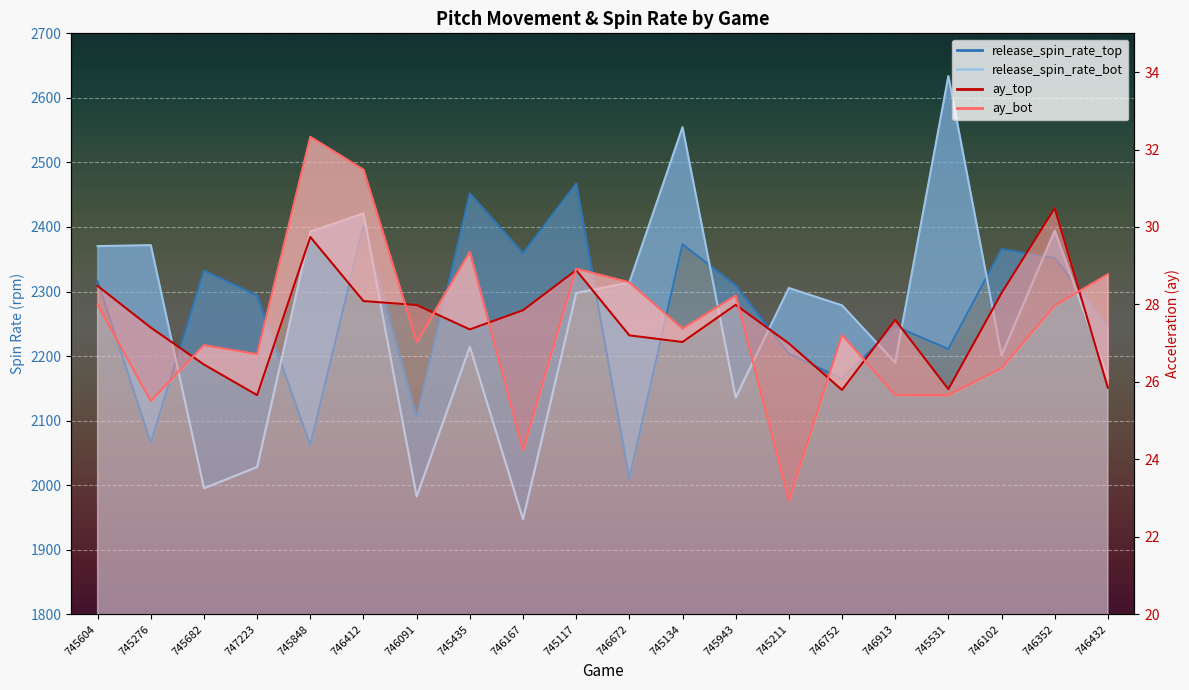

Is the value of ay_bot at 745848 greater than the value of release_spin_rate_bot at 746412?

No